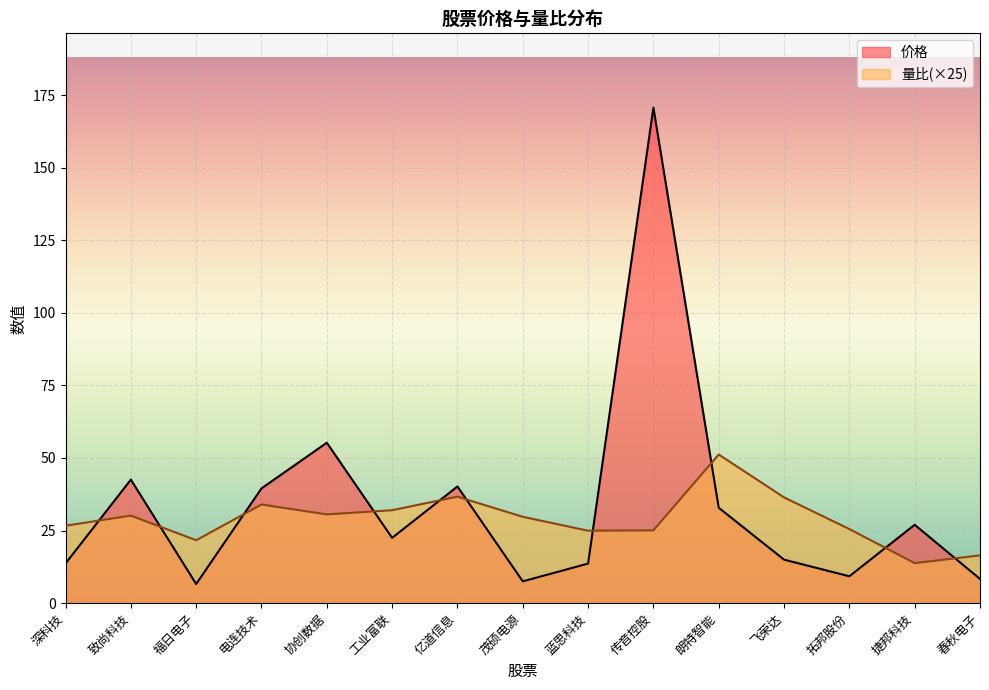

The value of 价格 at 亿道信息 is 67.2. True or false?

False